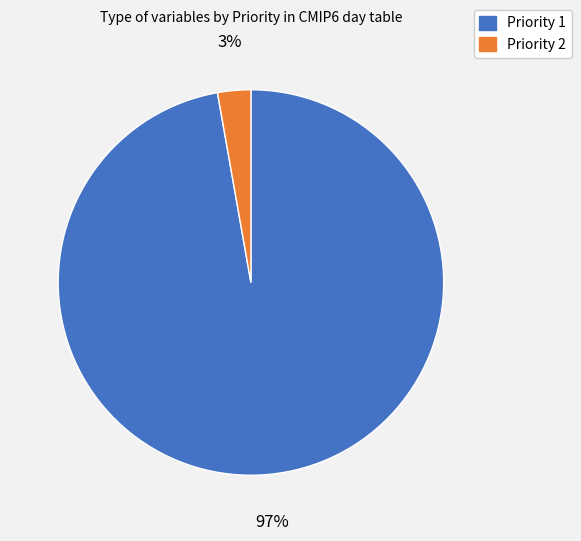

What is the smallest slice in the pie chart?

Priority 2